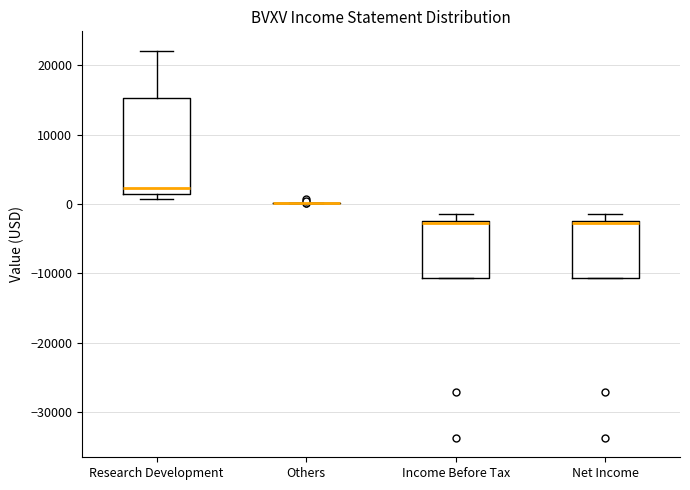

Reading left to right, read every box against the y-axis: the position of its median line, the range the box covers, and the ends of its whiskers. The values are not printed on the chart, so give them approximately, as read against the axis.

Research Development: median 2000 (just above the box's lower edge), box 2000 to 15000, whiskers 1000 to 22000
Others: box collapsed to a line at 0, whiskers 0 to 0
Income Before Tax: median -3000, box -11000 to -2000, whiskers -11000 to -1000
Net Income: median -3000, box -11000 to -2000, whiskers -11000 to -1000